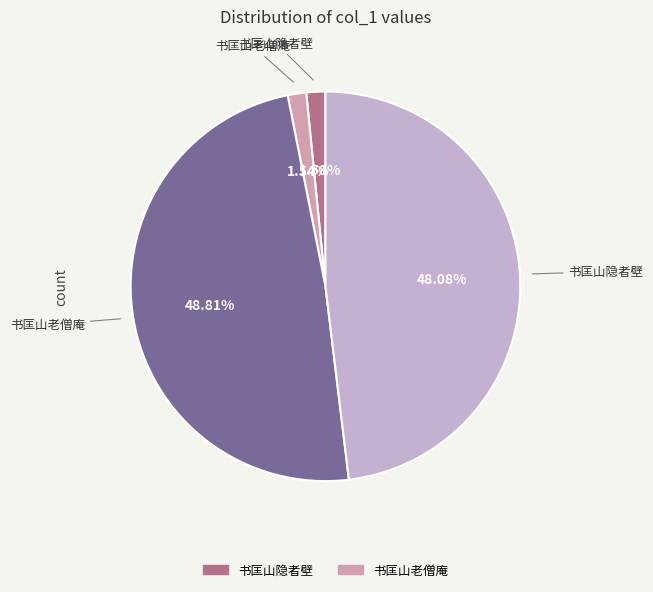

Count the number of slices in the pie.

4